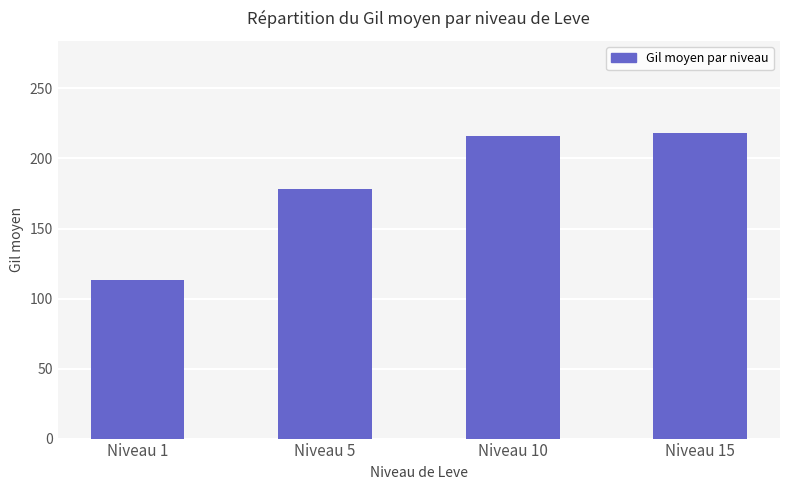

Which category has the highest value across all series?

Niveau 15